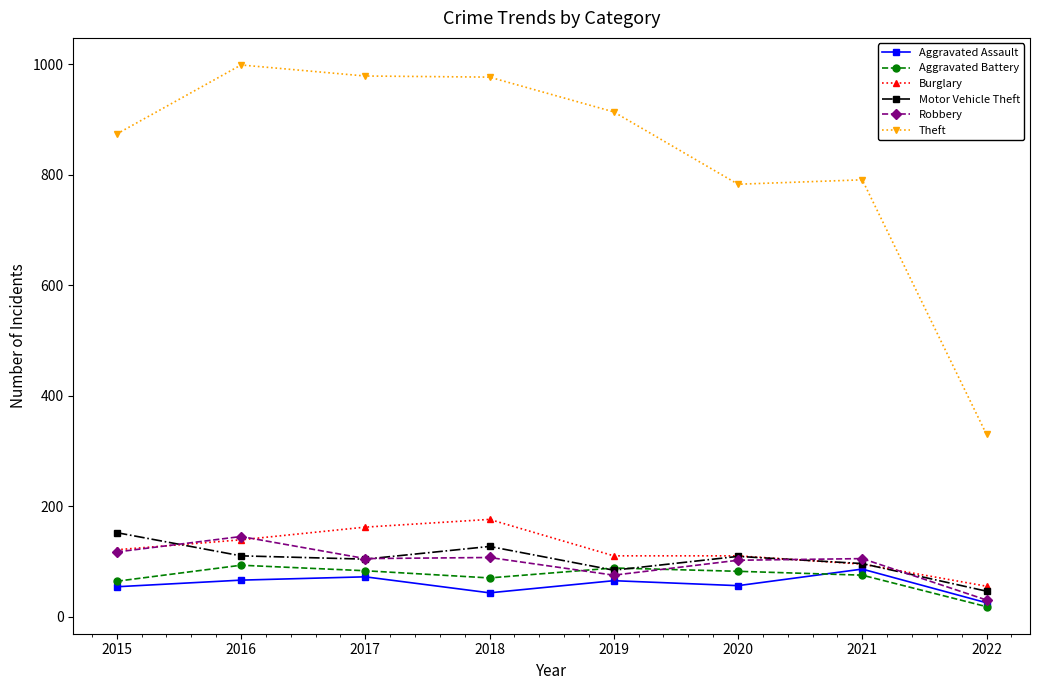

The Burglary series shows 131 at 2021. True or false?

False